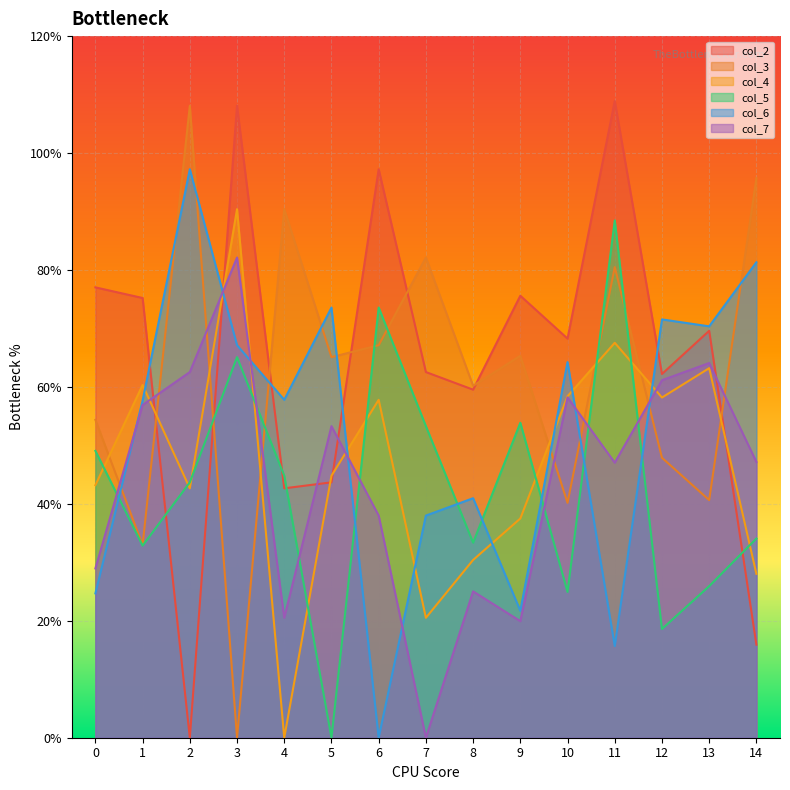

List the labels in order of col_6 value, largest first.

2, 14, 5, 12, 13, 3, 10, 4, 1, 8, 7, 0, 9, 11, 6